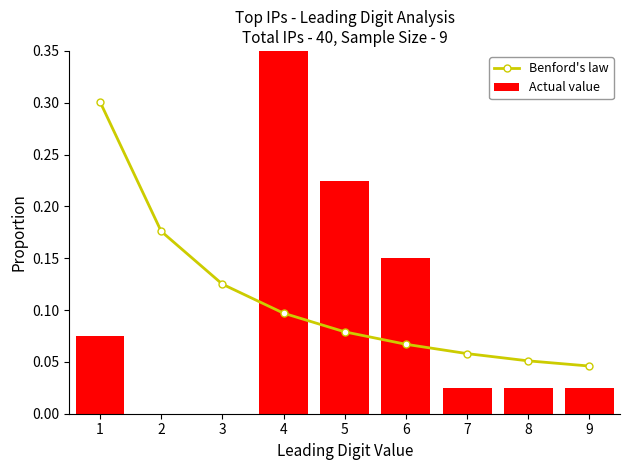

Are the bars horizontal?

No